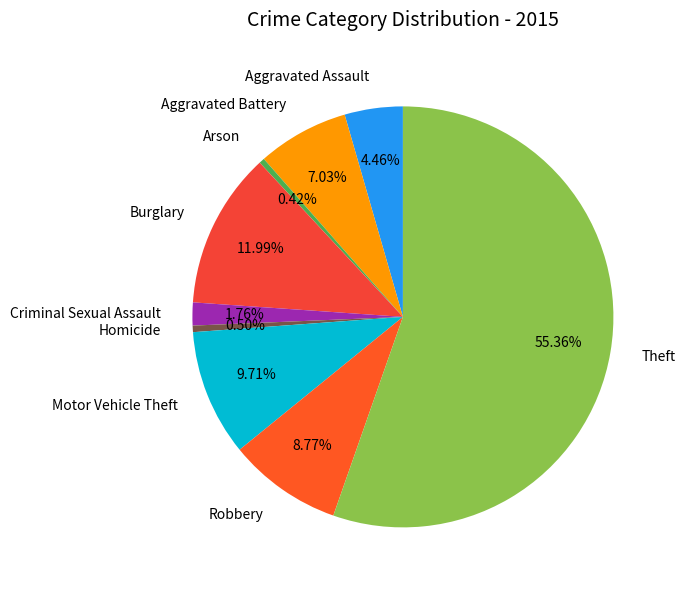

Which slice is the largest?

Theft